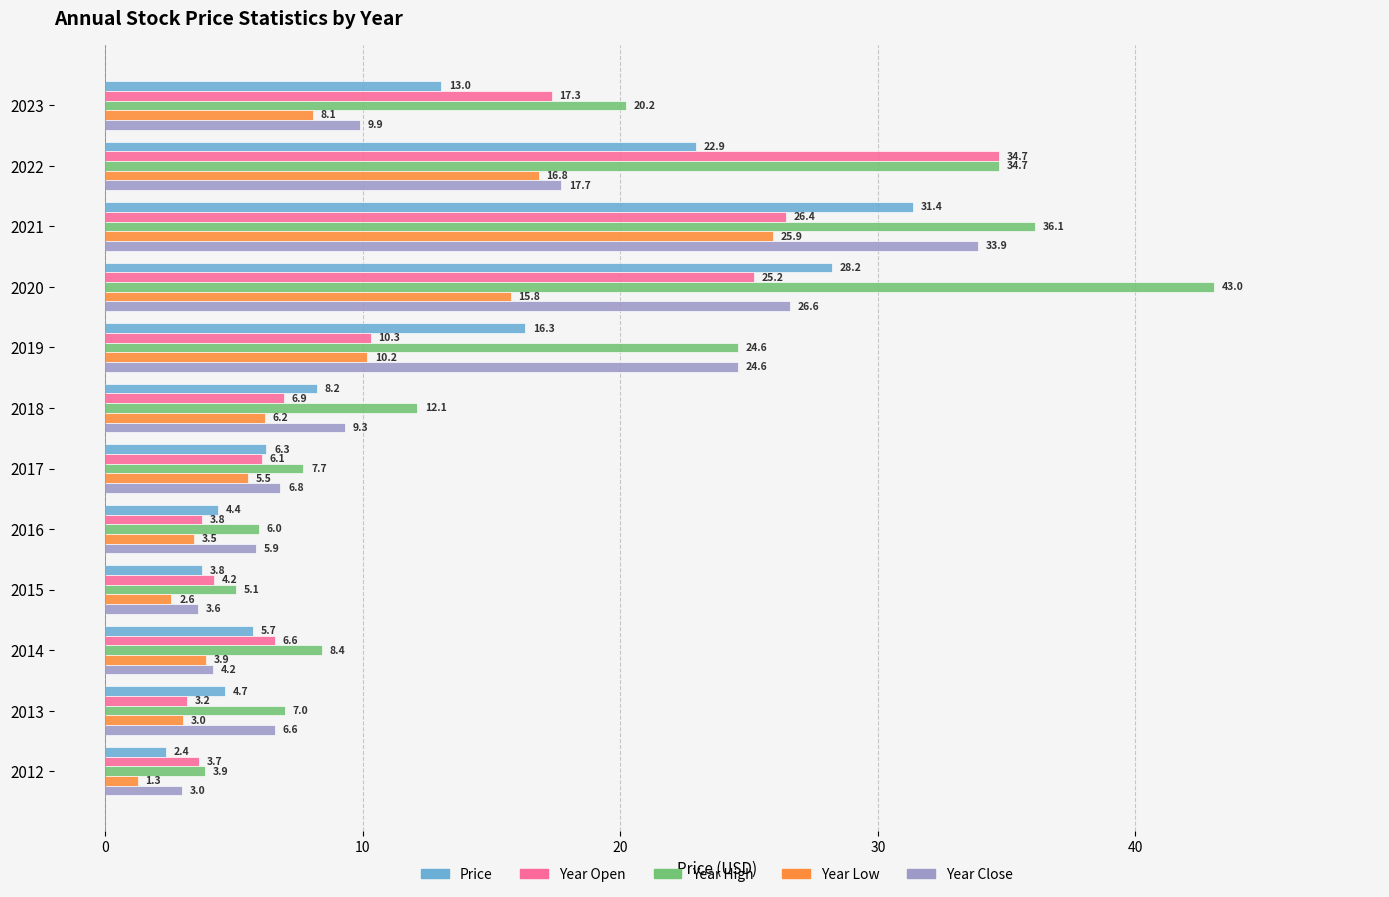

List the labels in order of Year Close value, smallest first.

2012, 2015, 2014, 2016, 2013, 2017, 2018, 2023, 2022, 2019, 2020, 2021